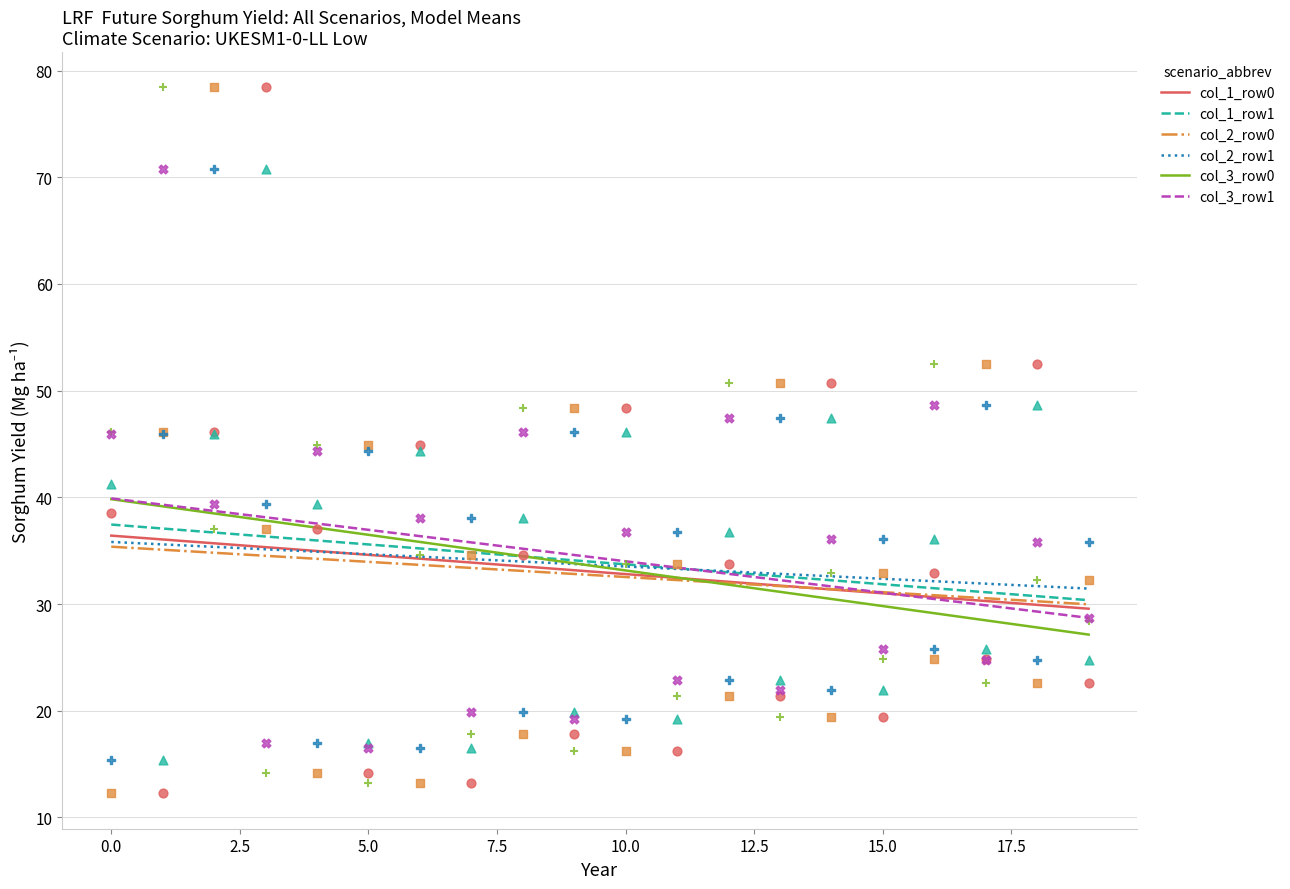

Which series contains the highest Y value?

col_3_row1